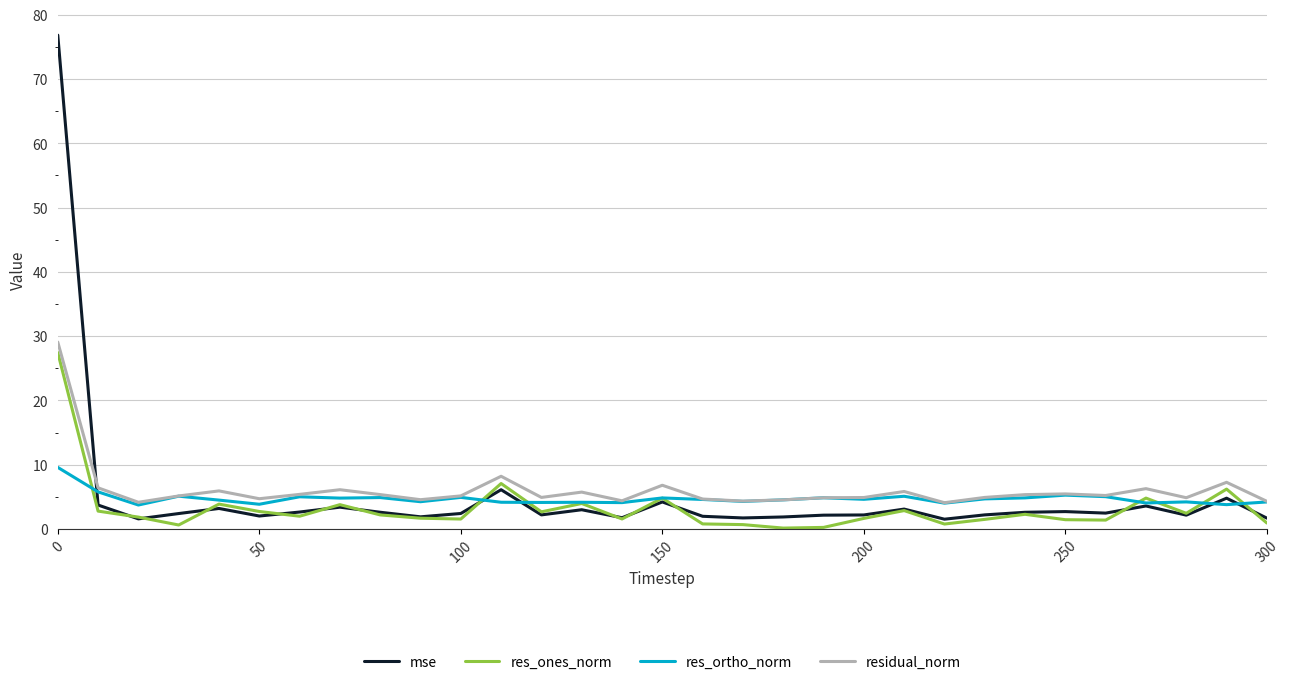

Which series has the largest range (max minus min)?

mse